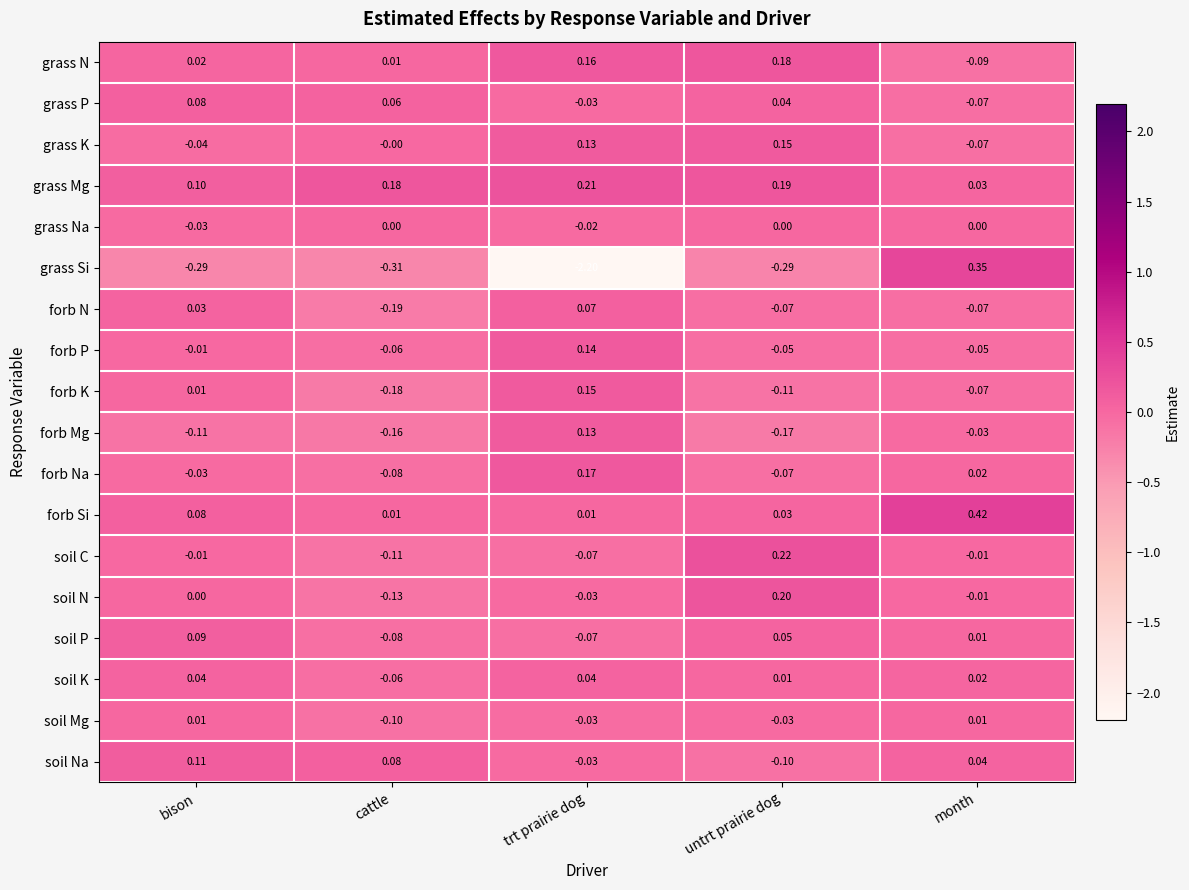

At which label does forb N reach its peak?

trt prairie dog